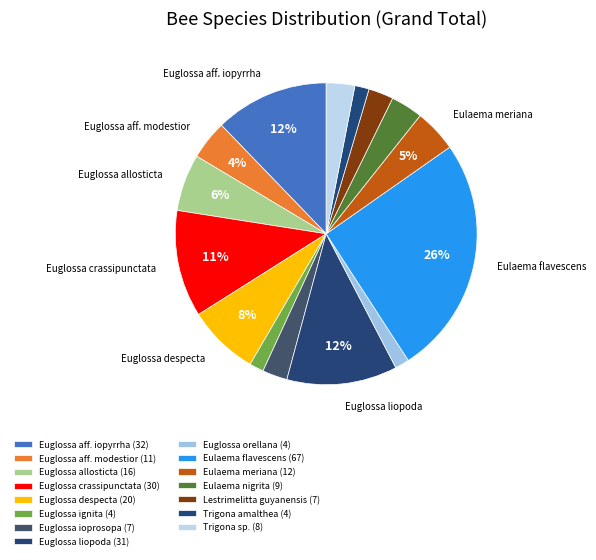

How many segments does this pie chart have?

15